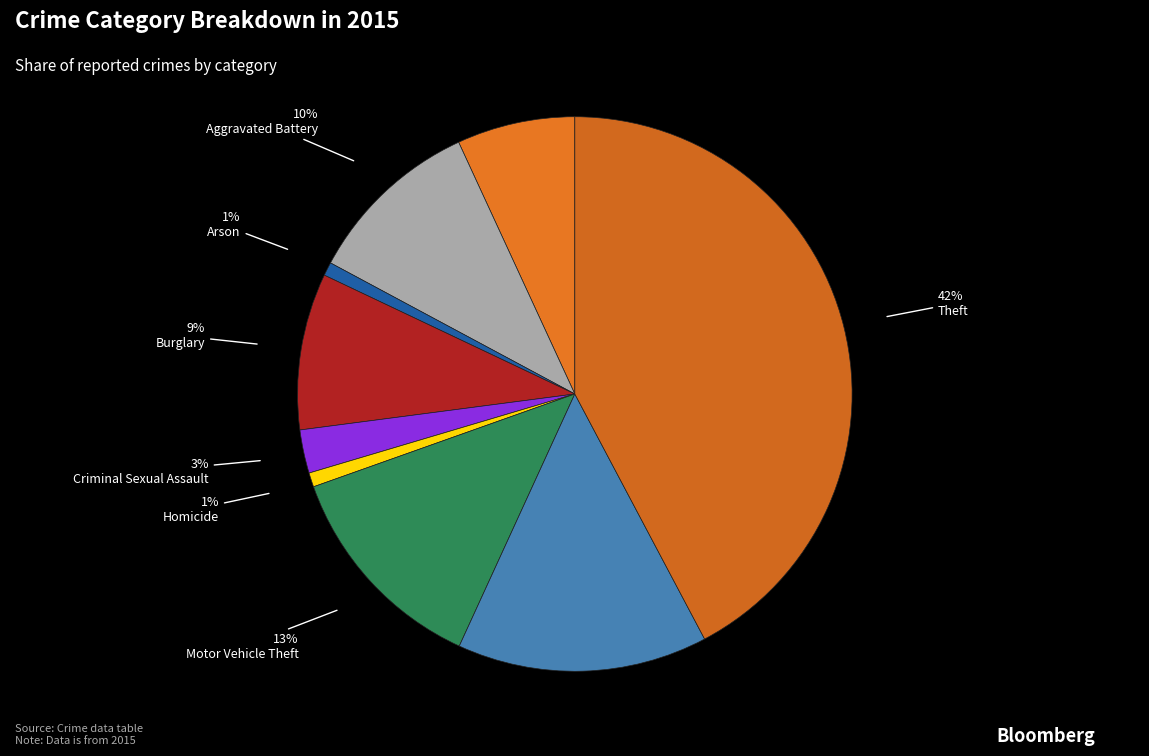

Count the number of slices in the pie.

9